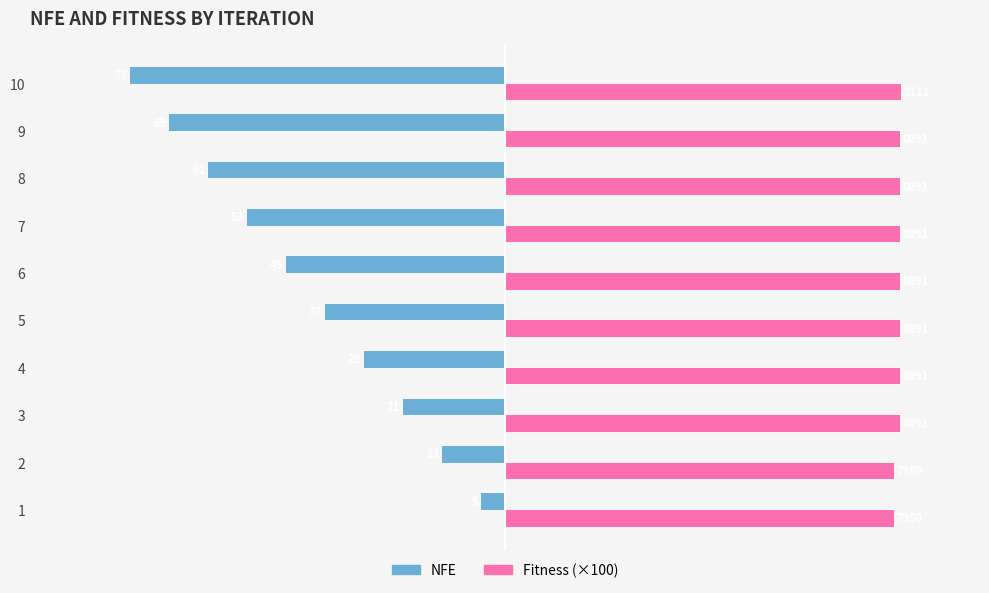

What are all the series names shown in the legend?

NFE, Fitness (×100)